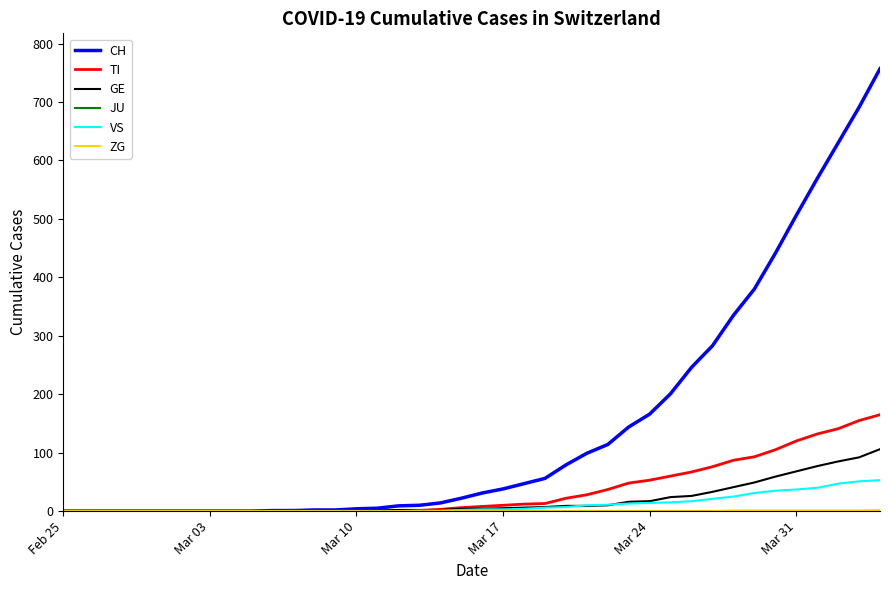

How many lines are shown in the chart?

6